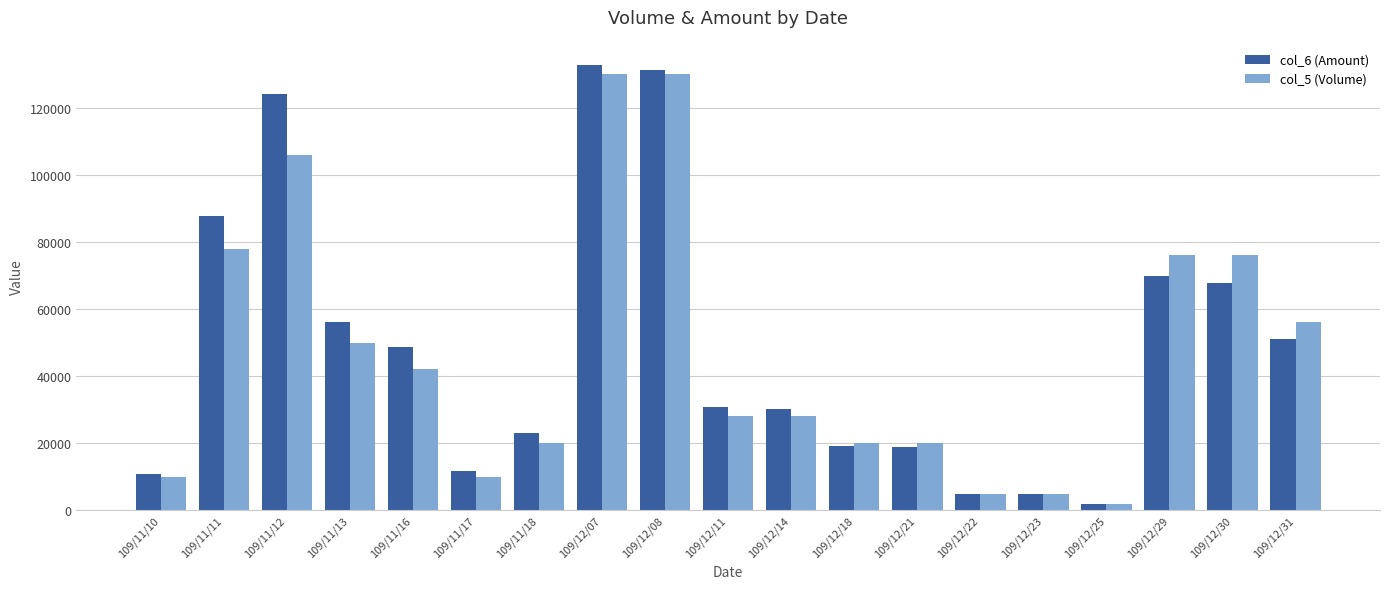

What is the spread (max minus min) of values at 109/11/18?

3000